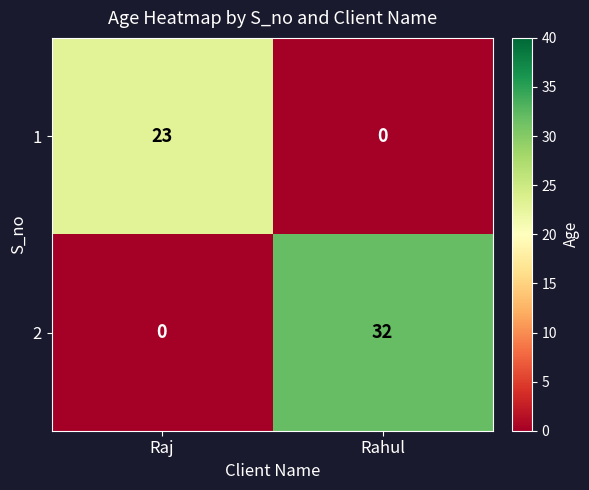

At which label is 2 closest to 16?

Raj